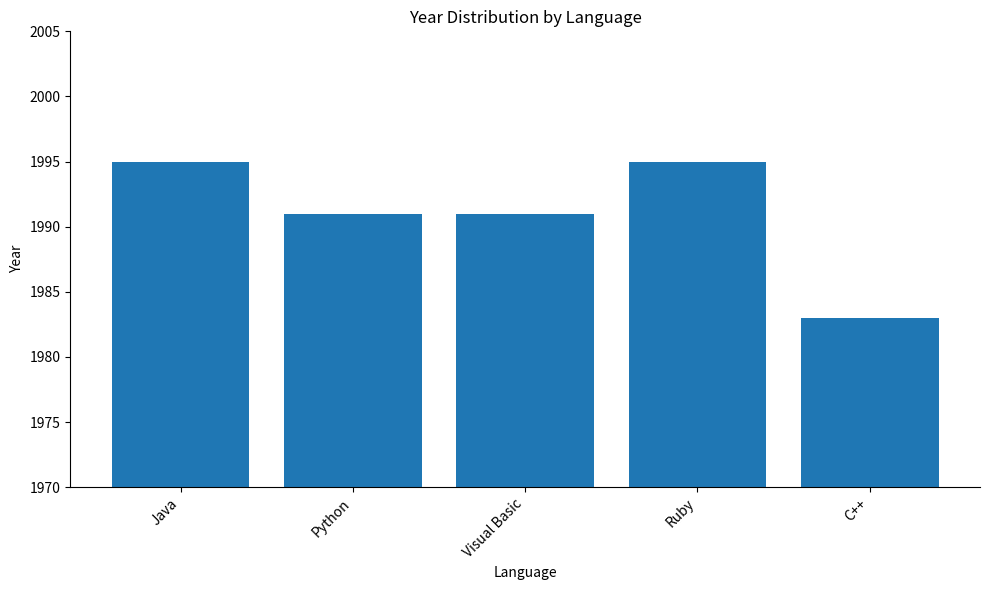

What is the value of the 4th bar from the left?

1995